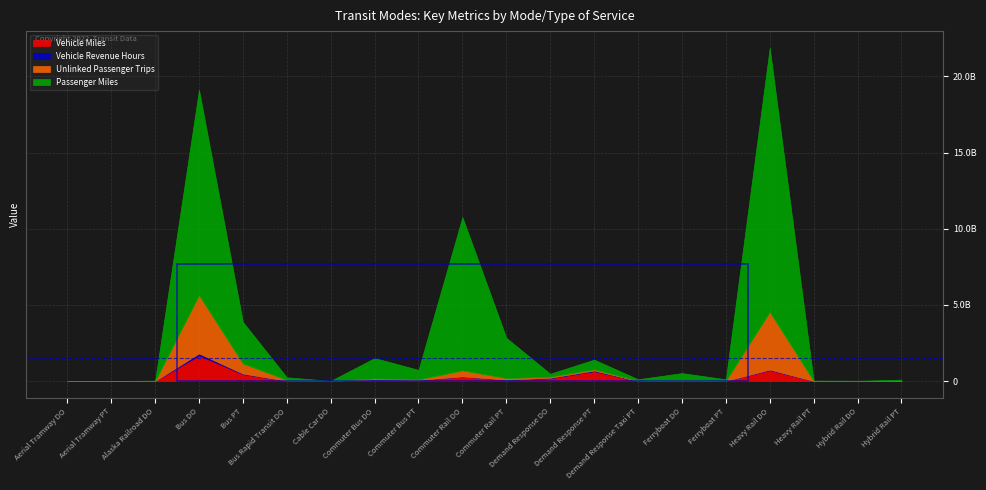

Which series has the largest total across all categories?

Passenger Miles